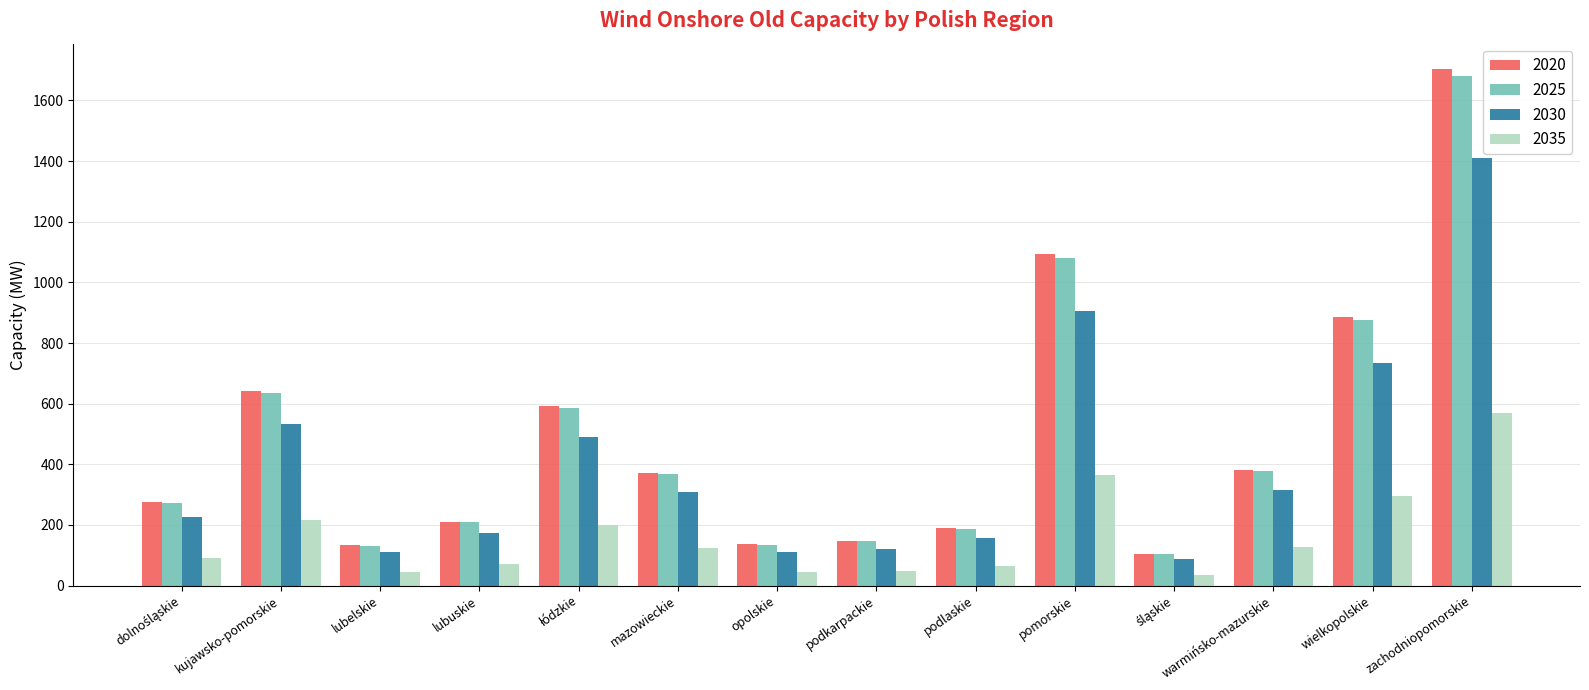

Where does the 2030 series first go above 309?

kujawsko-pomorskie